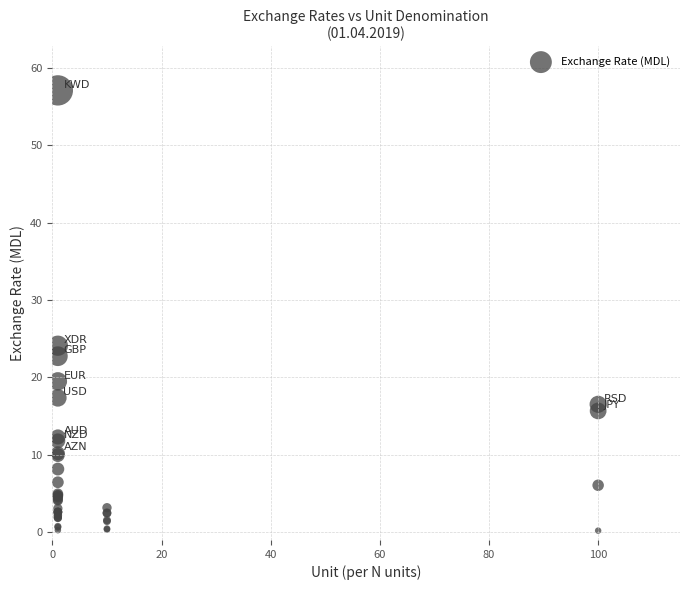

What Y value in the scatter plot is closest to 28?

24.1